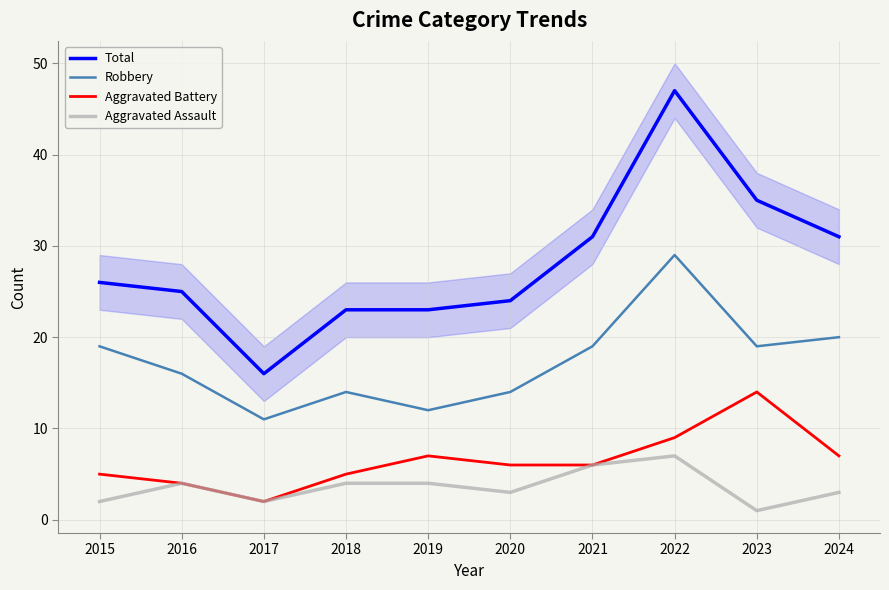

Reading left to right, transcribe all the data shown in this chart.

Total: 2015=26	2016=25	2017=16	2018=23	2019=23	2020=24	2021=31	2022=47	2023=35	2024=31
Robbery: 2015=19	2016=16	2017=11	2018=14	2019=12	2020=14	2021=19	2022=29	2023=19	2024=20
Aggravated Battery: 2015=5	2016=4	2017=2	2018=5	2019=7	2020=6	2021=6	2022=9	2023=14	2024=7
Aggravated Assault: 2015=2	2016=4	2017=2	2018=4	2019=4	2020=3	2021=6	2022=7	2023=1	2024=3